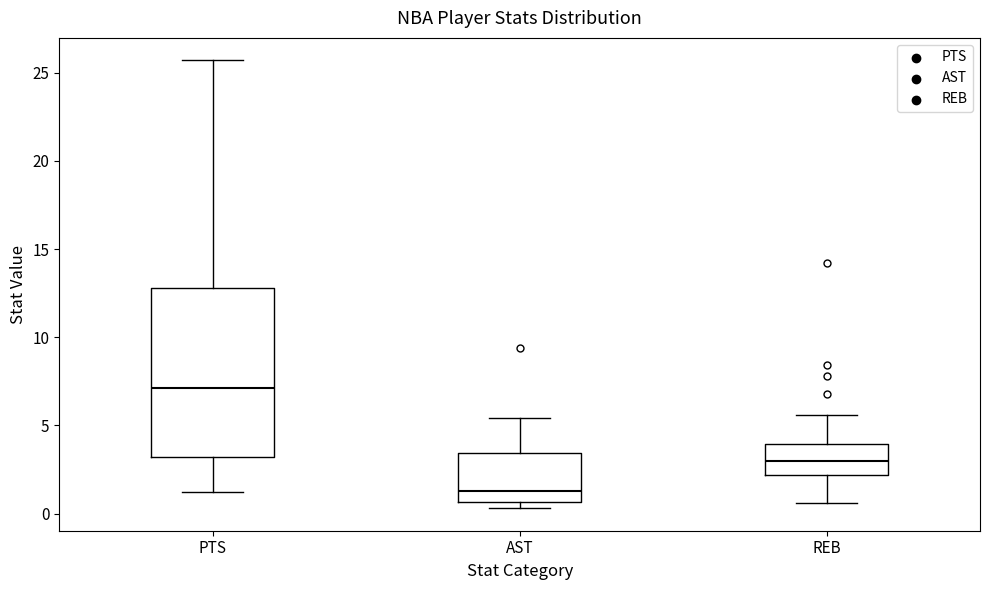

Reading left to right, read every box against the y-axis: the position of its median line, the range the box covers, and the ends of its whiskers. The values are not printed on the chart, so give them approximately, as read against the axis.

PTS: median 7.0, box 3.0 to 13.0, whiskers 1.0 to 25.5
AST: median 1.5, box 0.5 to 3.5, whiskers 0.5 (just below the box's lower edge) to 5.5
REB: median 3.0, box 2.0 to 4.0, whiskers 0.5 to 5.5